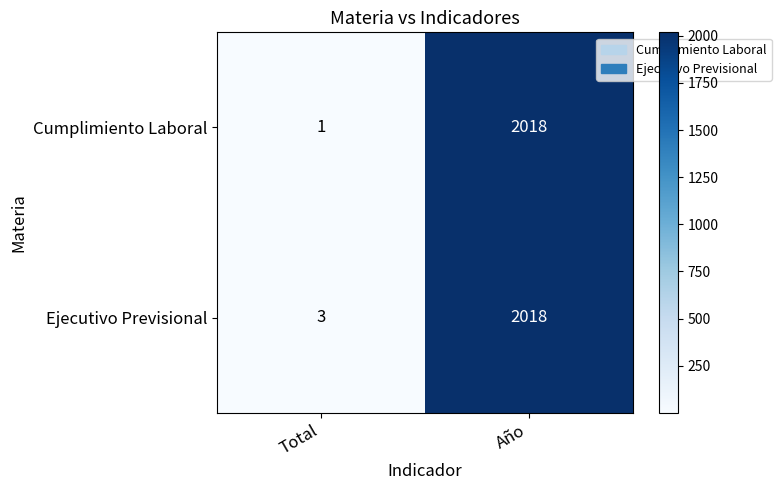

Reading left to right, what are all the values shown in this chart?

Cumplimiento Laboral: 1	2018
Ejecutivo Previsional: 3	2018